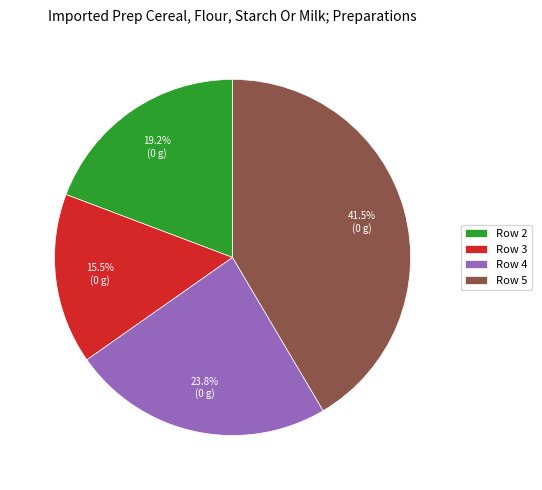

To the nearest percent, what is the difference between the largest and smallest slice percentages?

26%